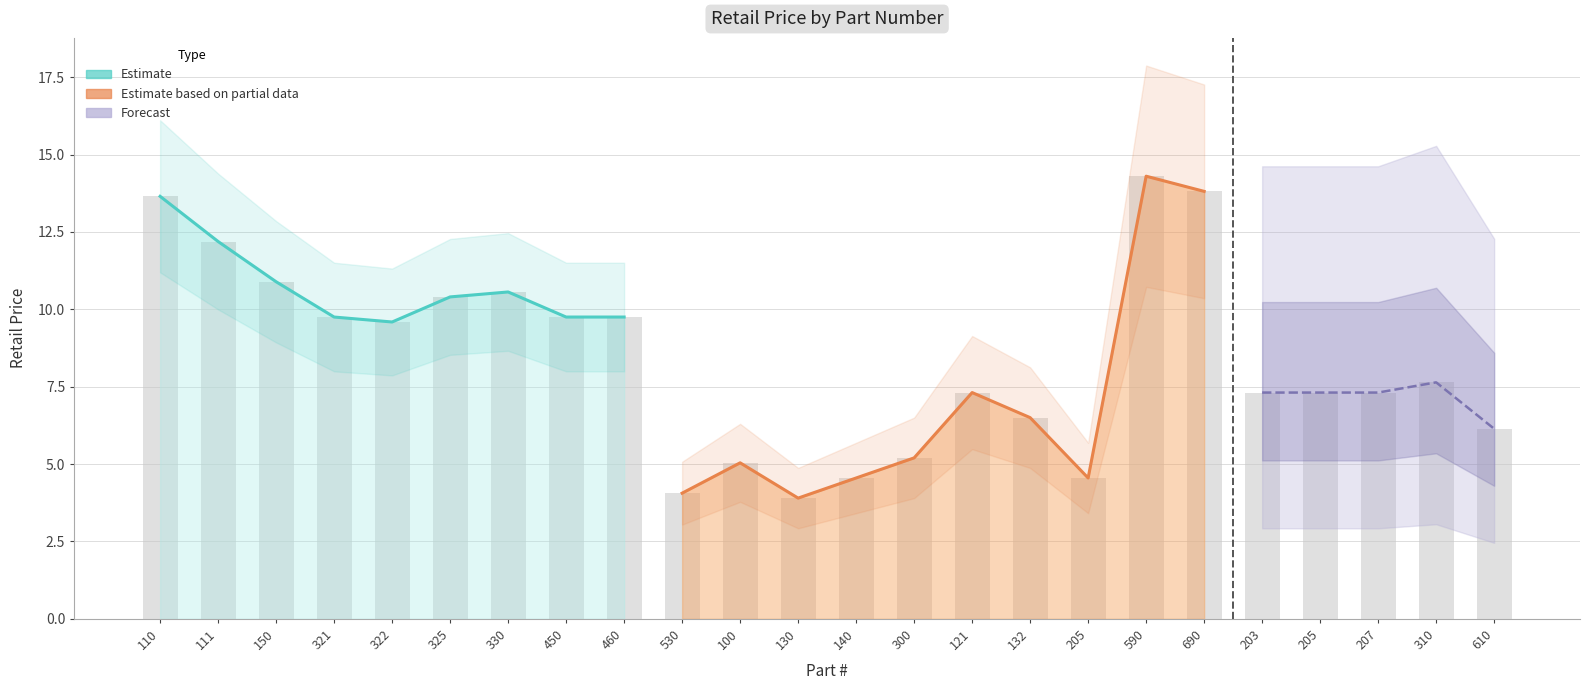

List the labels in order of Retail Price value, smallest first.

130, 530, 140, 205, 100, 300, 610, 132, 121, 203, 205, 207, 310, 322, 321, 450, 460, 325, 330, 150, 111, 110, 690, 590